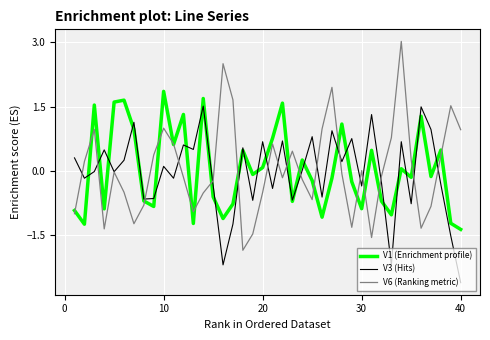

What is the minimum value shown in the chart?

-2.6